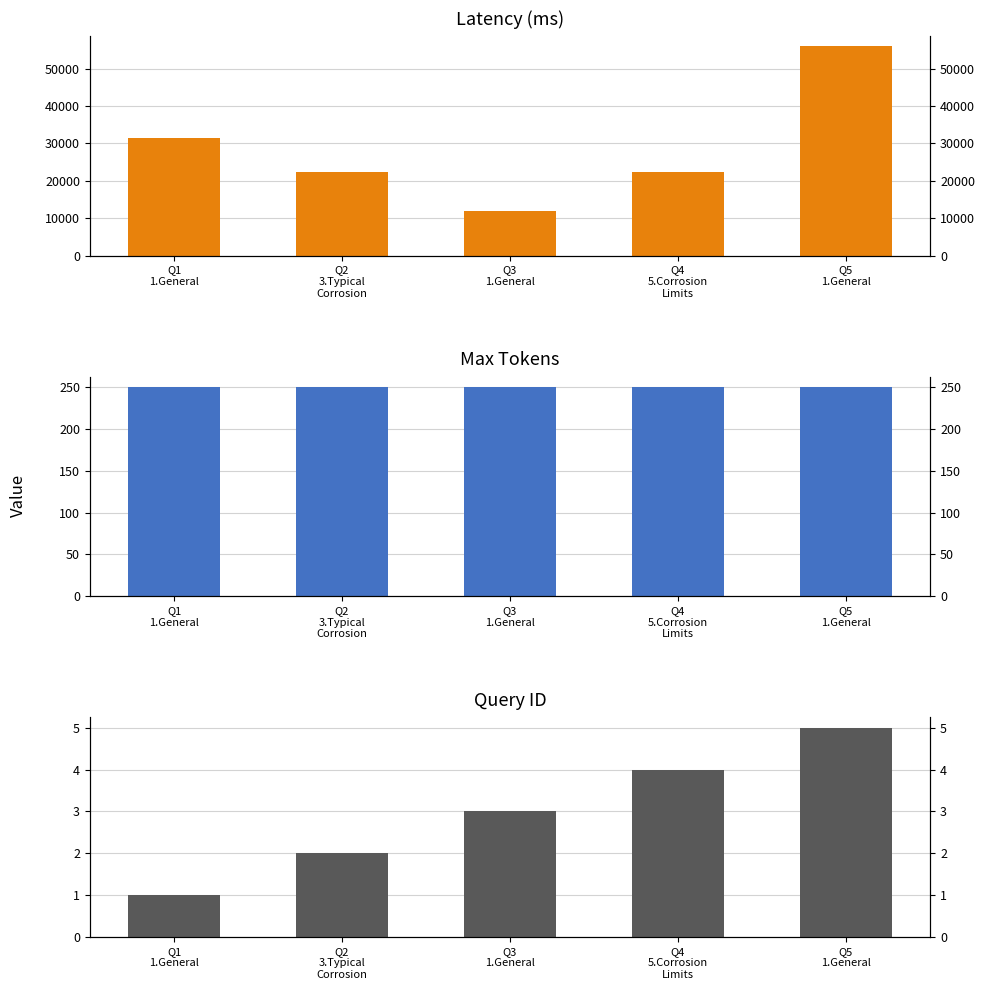

What is the total value across all series at Q1
1.General?

31666